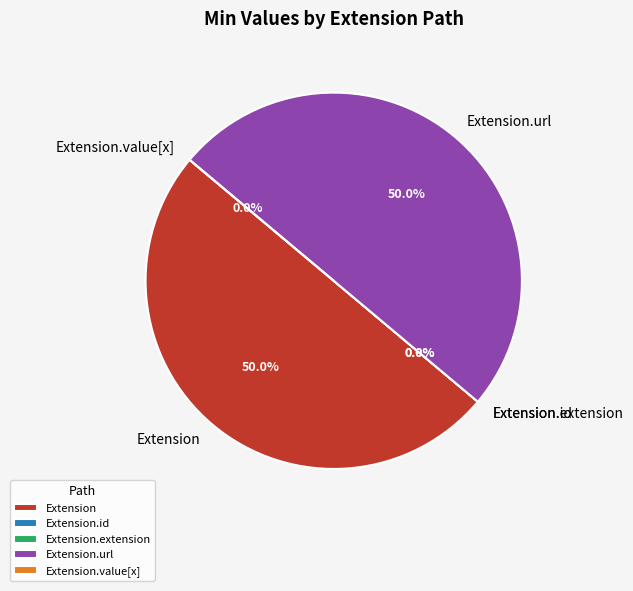

Which slice is the smallest?

Extension.id